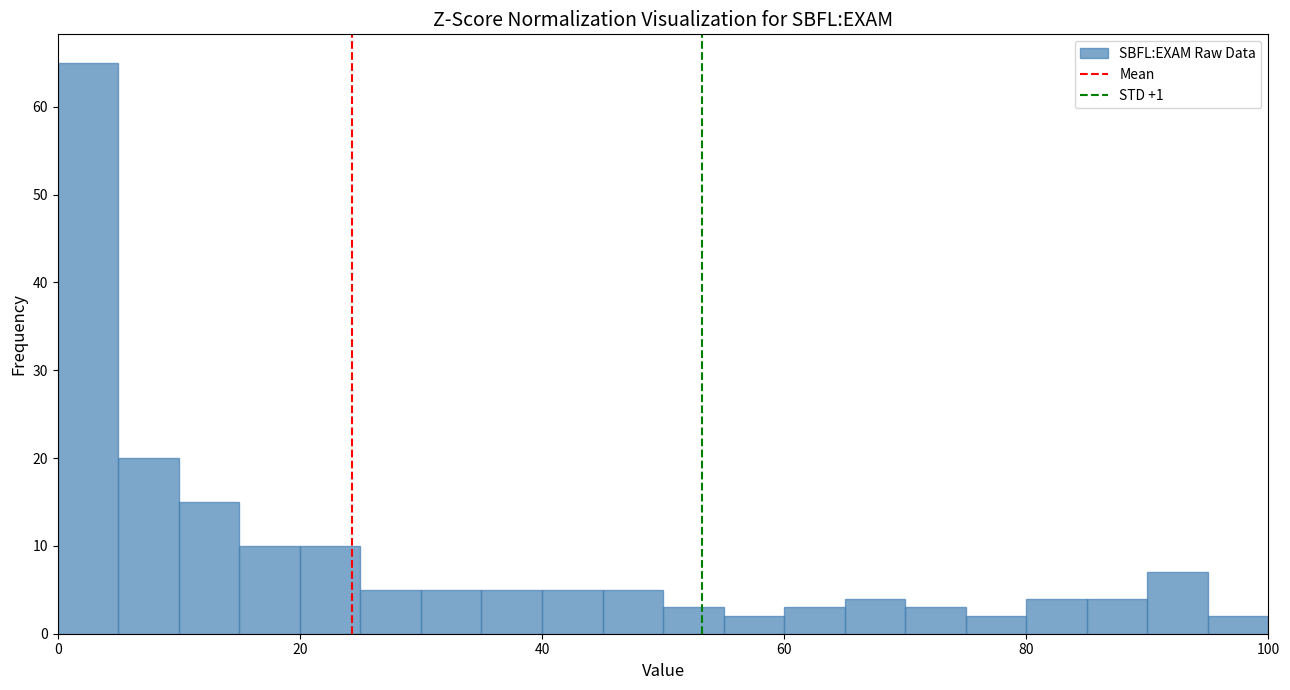

Read against the x-axis, roughly where is the centre of the tallest bar?

2